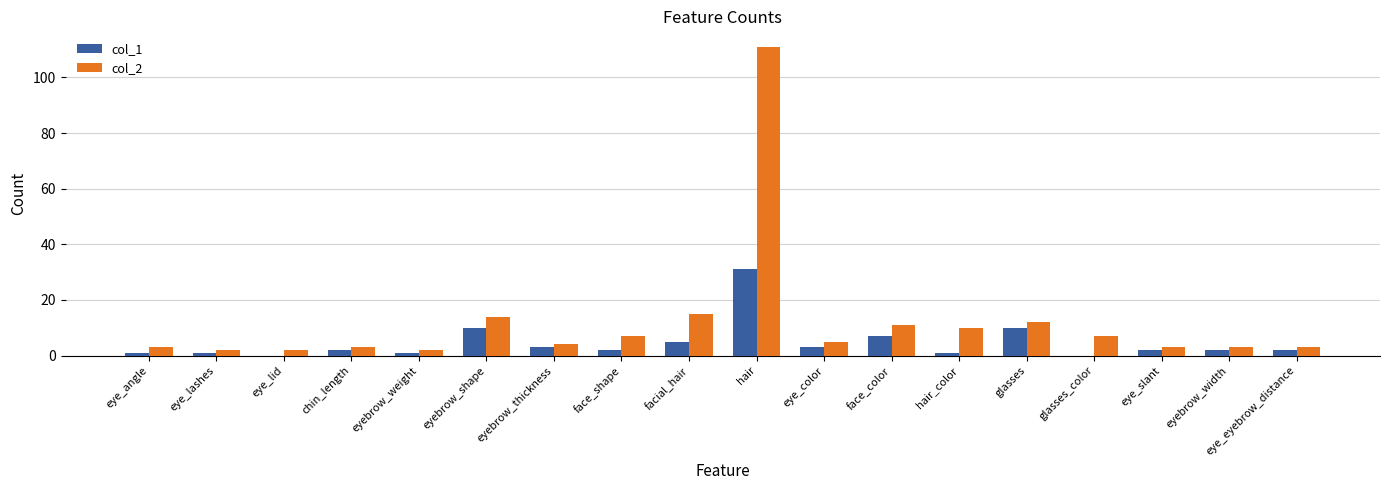

Is the value of col_1 at eye_lashes greater than the value of col_2 at glasses_color?

No